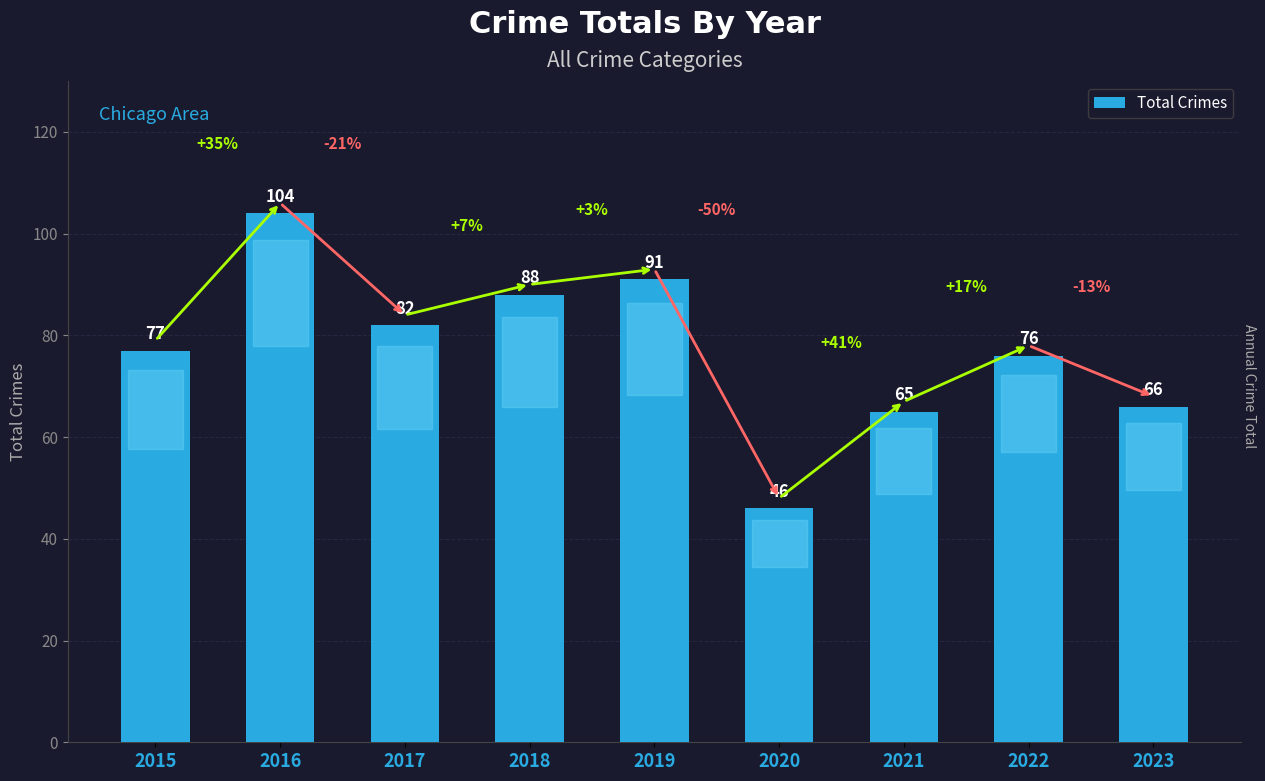

Is it true that the value at 2017 is 118?

False